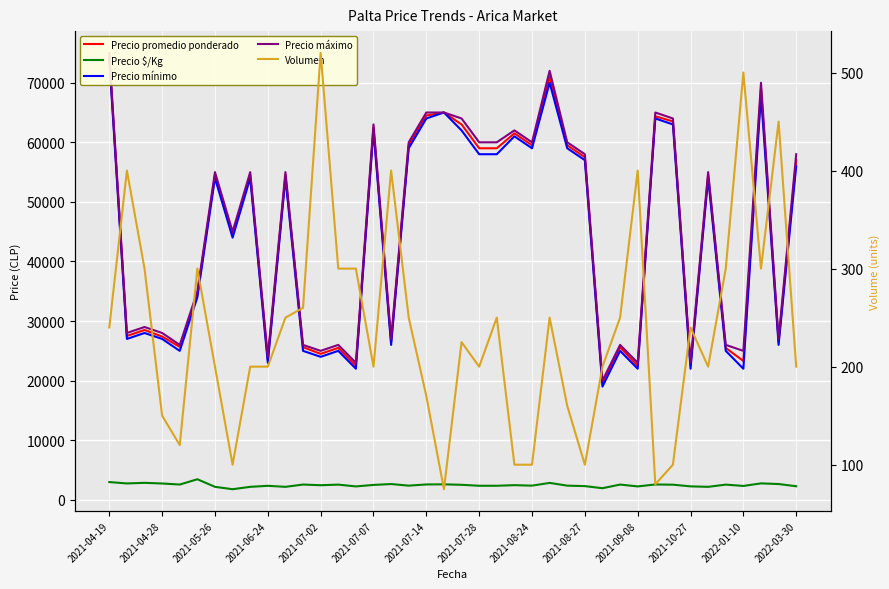

Reading right to left, transcribe all the data shown in this chart.

Precio promedio ponderado: 57000	26500	69000	23300	25500	54500	22583	63500	64375	22500	25600	19500	57500	59500	71000	59500	61500	59000	59000	63000	65000	64500	59500	26500	62500	22500	25500	24500	25615	54500	23500	54500	44500	54500	34500	25667	27400	28500	27500	74500
Precio $/Kg: 2280	2650	2760	2330	2550	2180	2258	2540	2575	2250	2560	1950	2300	2380	2840	2380	2460	2360	2360	2520	2600	2580	2380	2650	2500	2250	2550	2450	2562	2180	2350	2180	1780	2180	3450	2567	2740	2850	2750	2980
Precio mínimo: 56000	26000	68000	22000	25000	54000	22000	63000	64000	22000	25000	19000	57000	59000	70000	59000	61000	58000	58000	62000	65000	64000	59000	26000	62000	22000	25000	24000	25000	54000	23000	54000	44000	54000	34000	25000	27000	28000	27000	74000
Precio máximo: 58000	27000	70000	25000	26000	55000	23000	64000	65000	23000	26000	20000	58000	60000	72000	60000	62000	60000	60000	64000	65000	65000	60000	27000	63000	23000	26000	25000	26000	55000	24000	55000	45000	55000	35000	26000	28000	29000	28000	75000
Volumen: 200	450	300	500	300	200	240	100	80	400	250	200	100	160	250	100	100	250	200	225	75	170	250	400	200	300	300	520	260	250	200	200	100	200	300	120	150	300	400	240